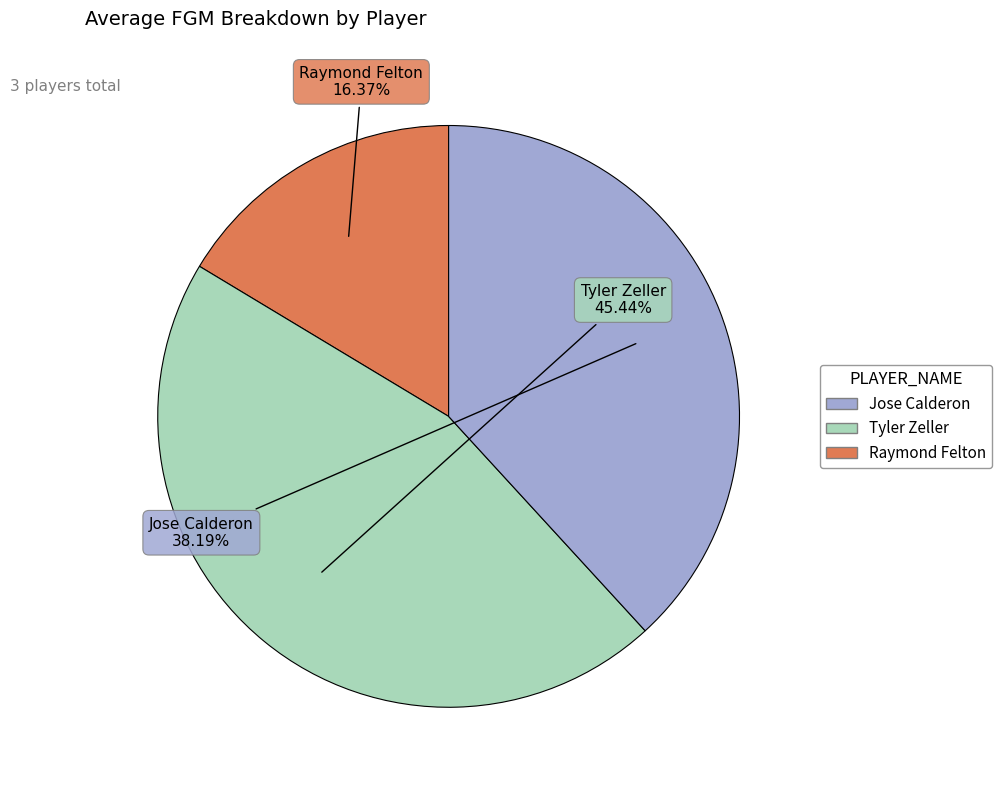

Count the number of slices in the pie.

3